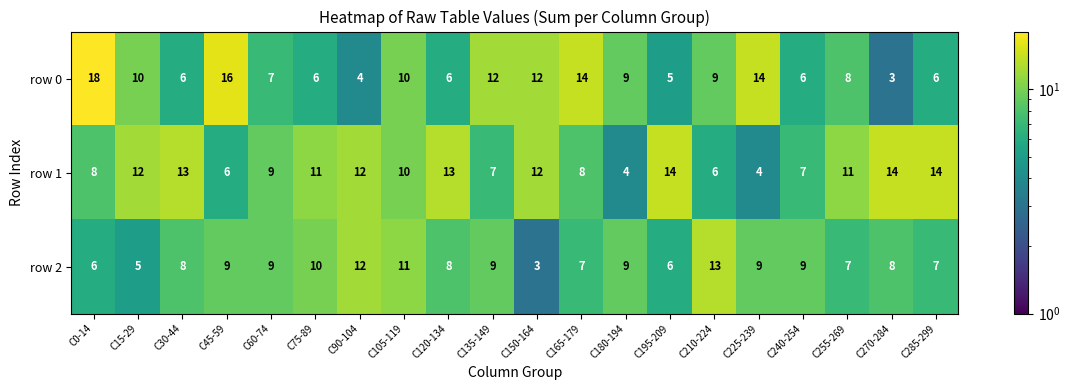

What is the difference between the second highest and second lowest values in the row 1 series?

10